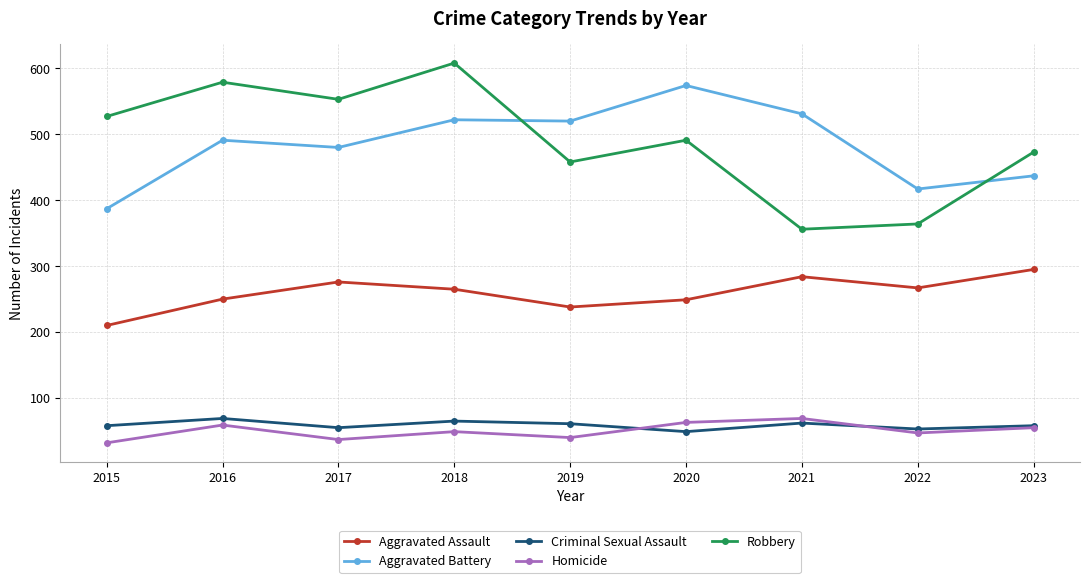

What are all the series names shown in the legend?

Aggravated Assault, Aggravated Battery, Criminal Sexual Assault, Homicide, Robbery